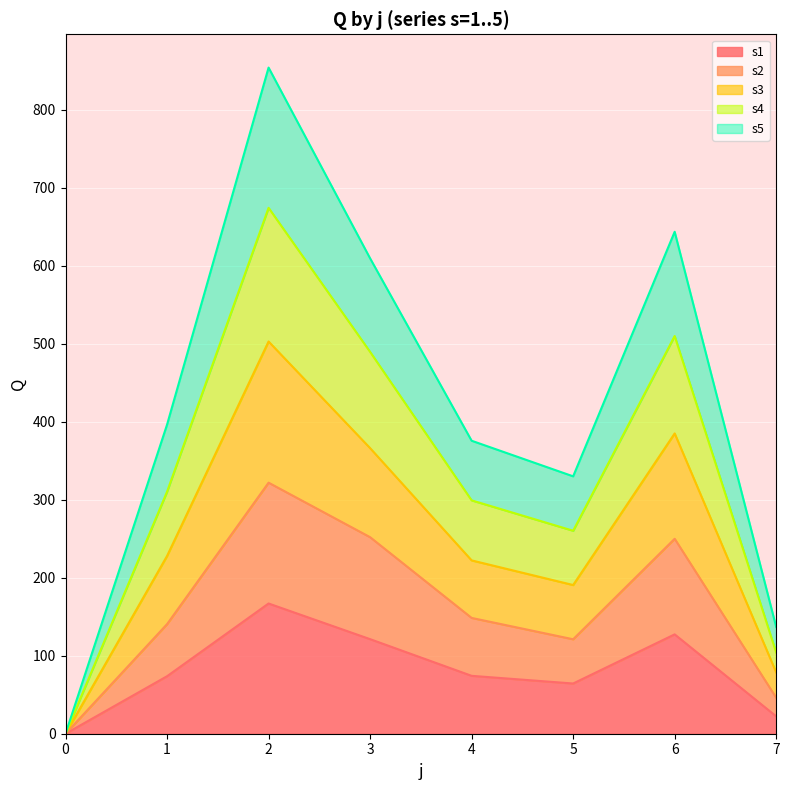

Does the chart display data point markers on the line(s)?

No